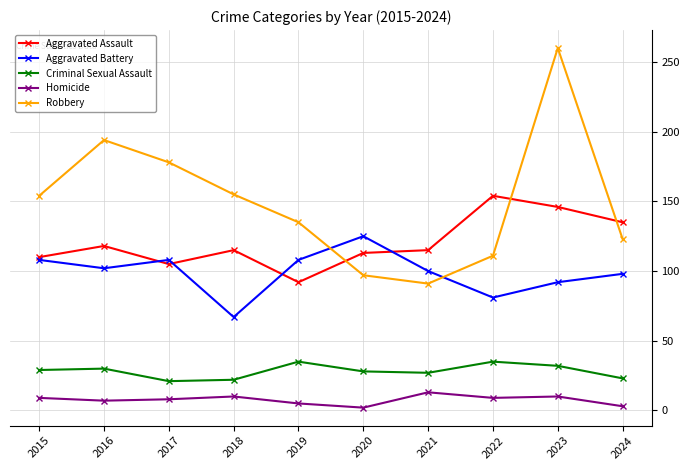

True or false: Homicide and Robbery intersect in this chart.

False